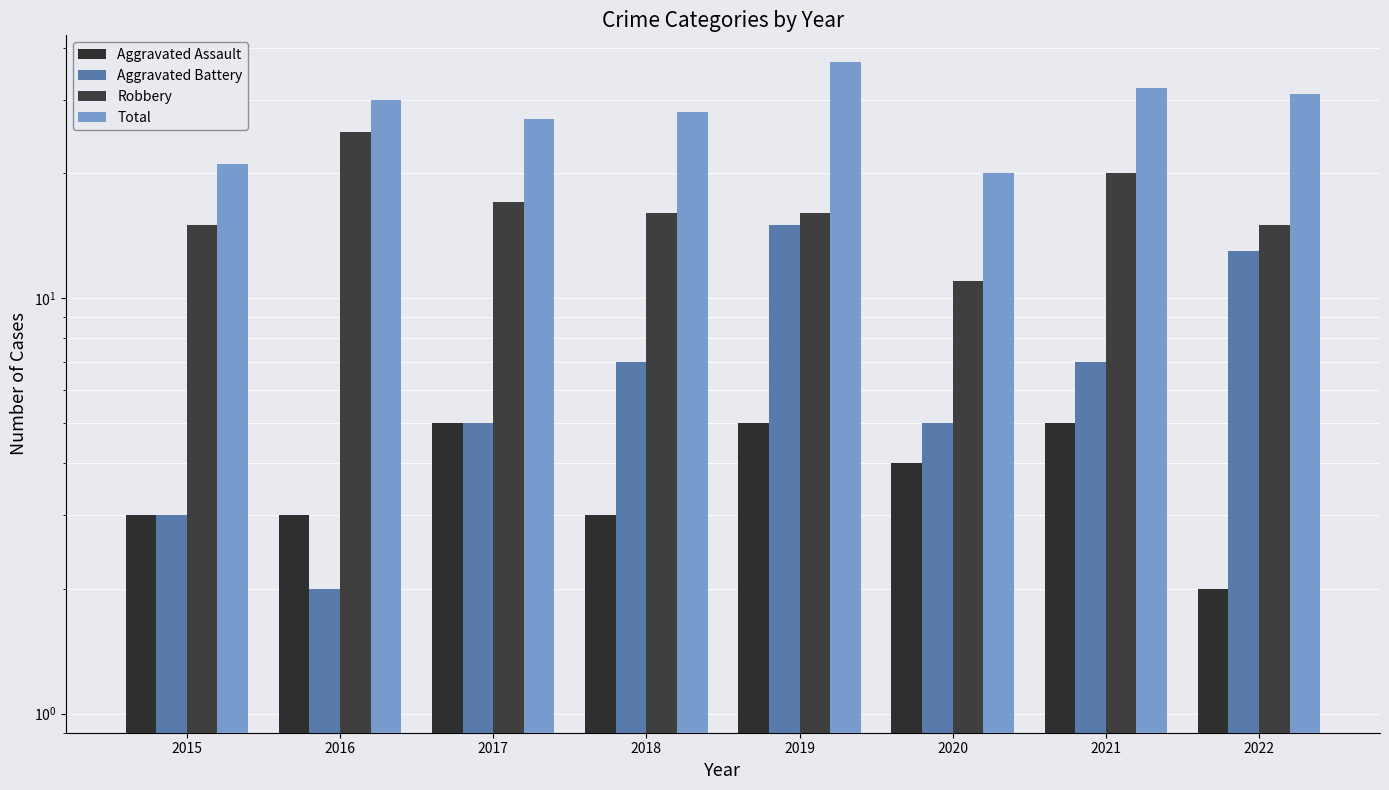

What is the spread (max minus min) of values at 2015?

18